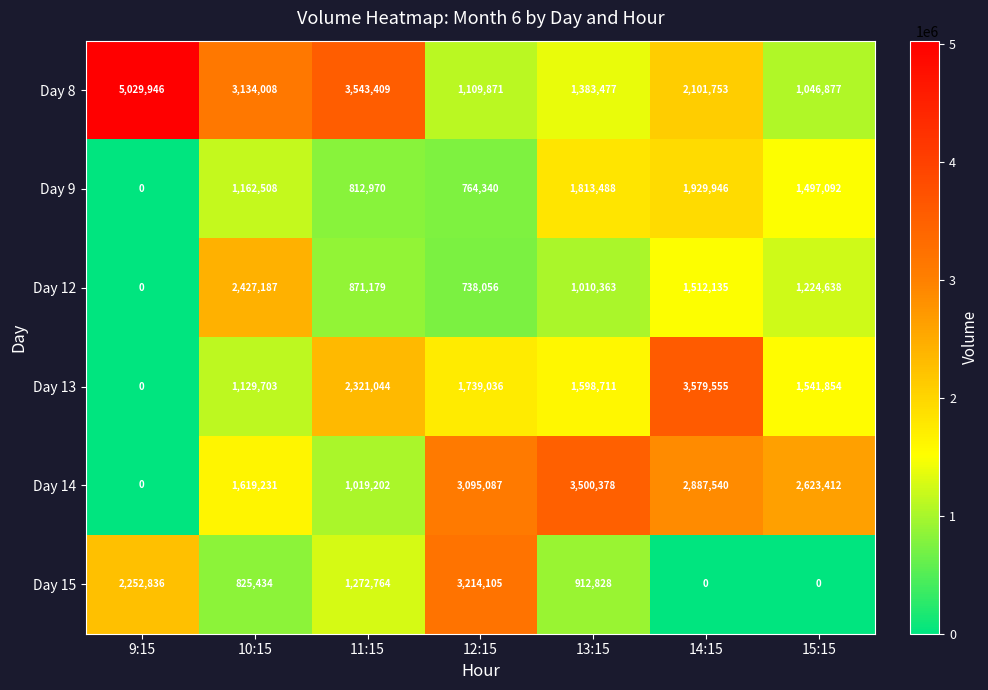

Count the number of data series in this chart.

6